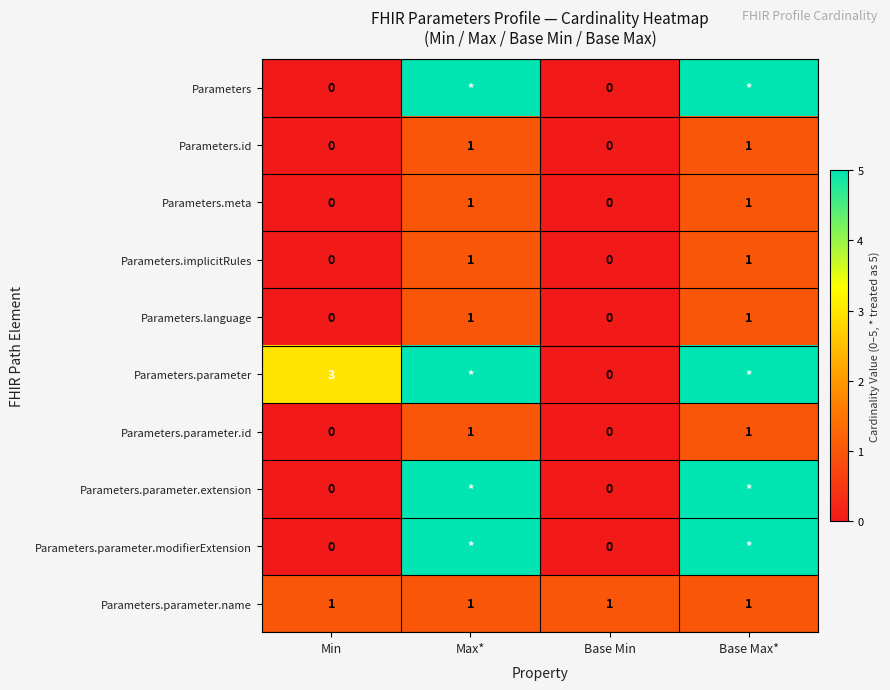

The value of Parameters.parameter.id at Min is 0. True or false?

True